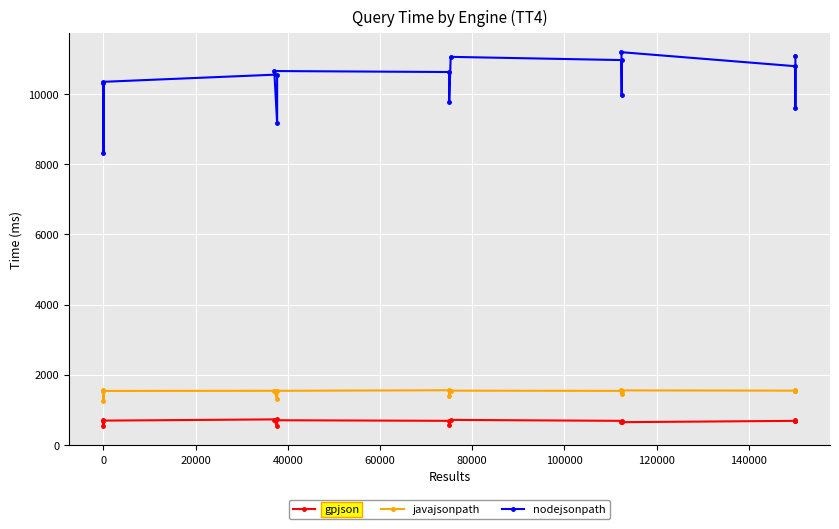

What is the maximum value for gpjson?

722.8